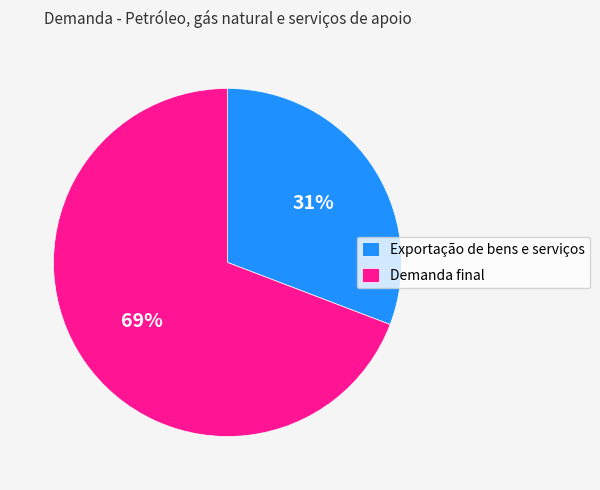

Is the sum of Exportação de bens e serviços and Demanda final greater than half?

Yes